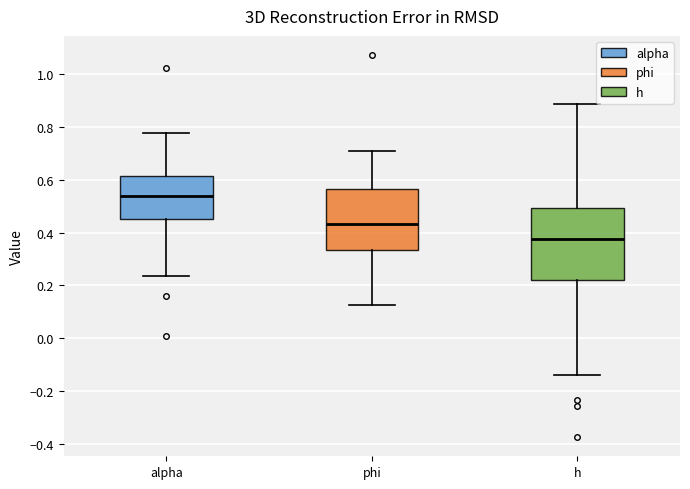

Which box has the lowest median line?

h